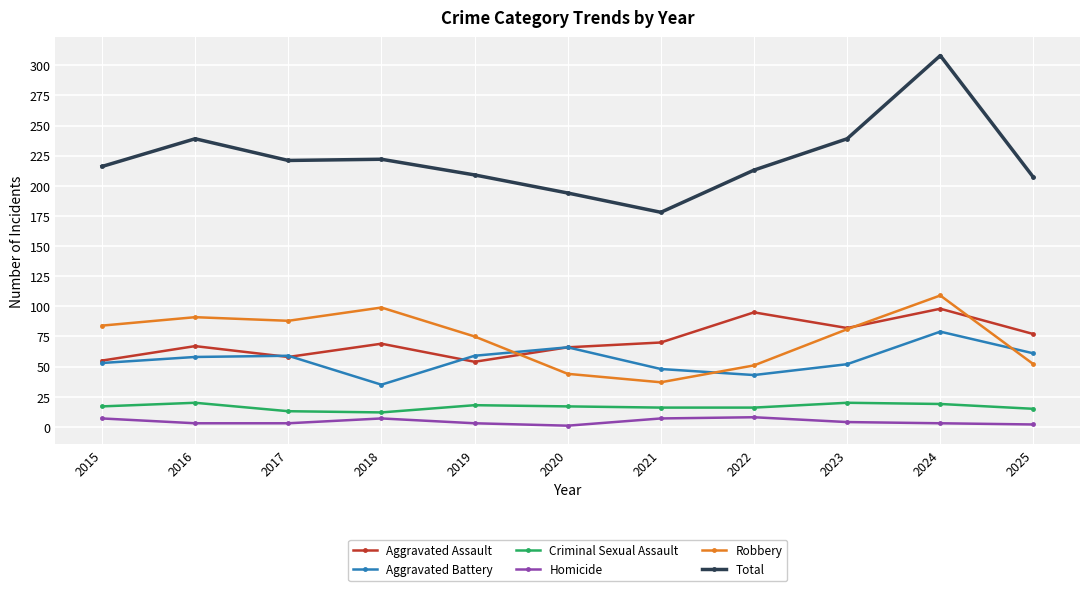

True or false: Total has more than 1 interior local peaks.

True